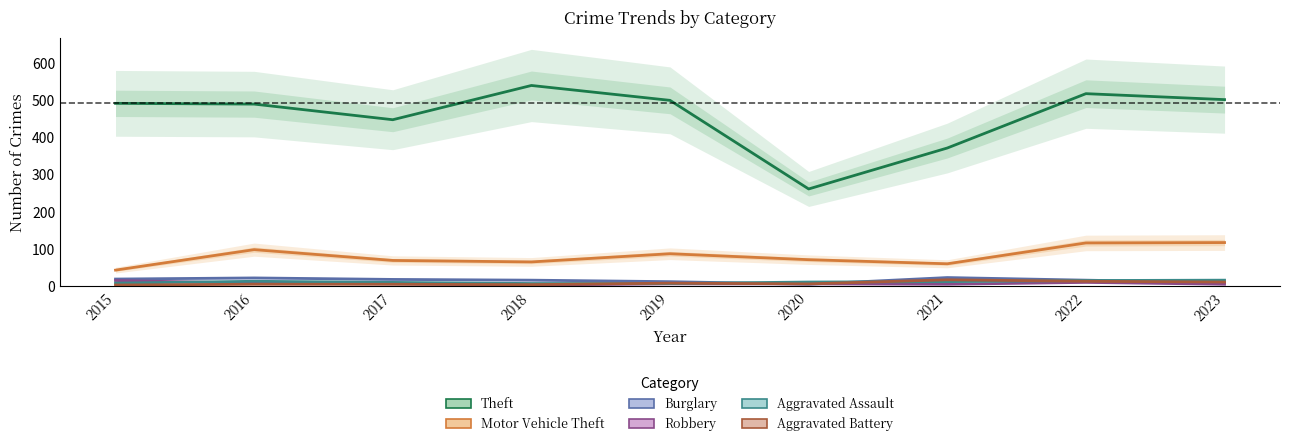

Between which two adjacent categories do Aggravated Assault and Burglary first intersect?

2019 and 2020